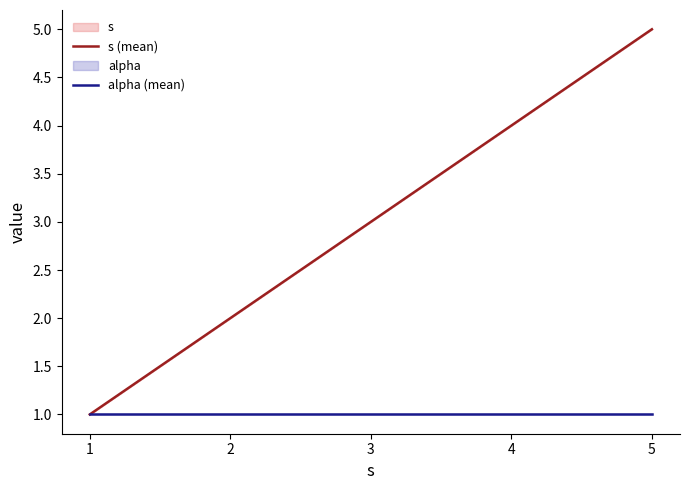

What is the maximum value shown in the chart?

5